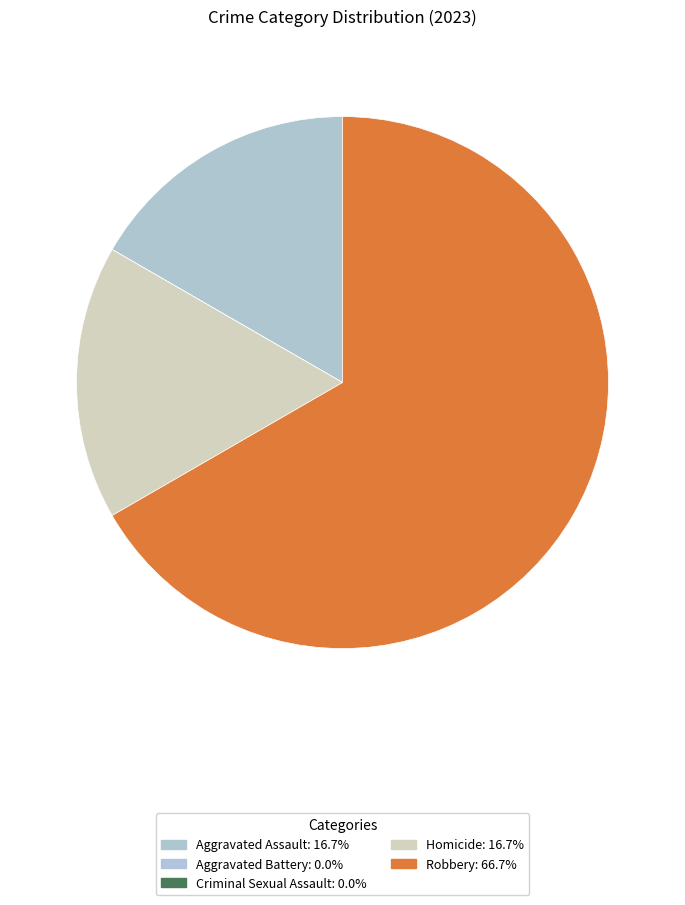

To the nearest percent, what percentage of the pie is Aggravated Assault?

17%